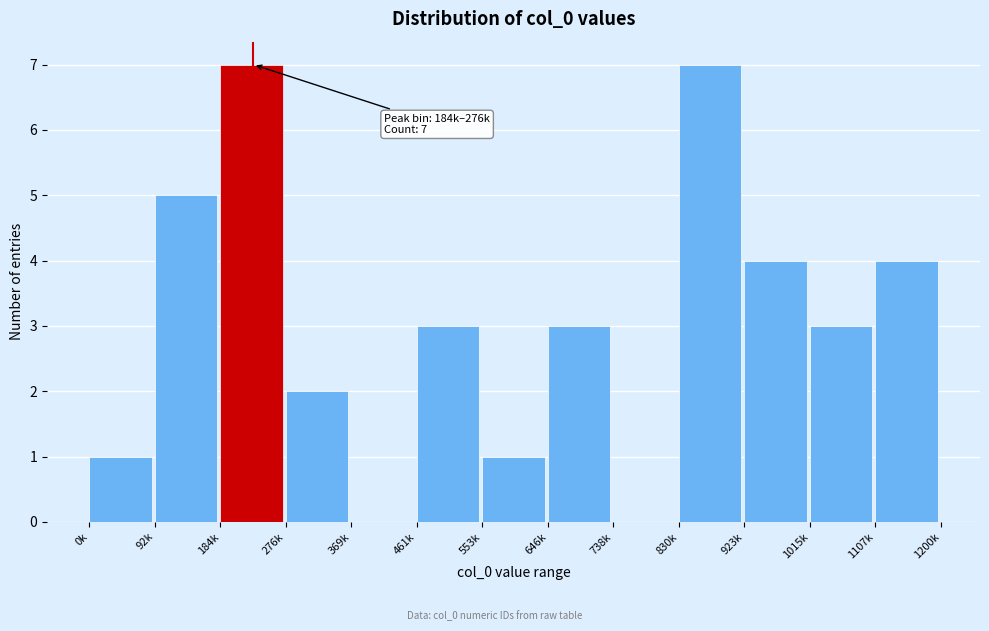

Reading left to right, list all the values displayed in this chart.

0k=1	92k=5	184k=7	276k=2	369k=0	461k=3	553k=1	646k=3	738k=0	830k=7	923k=4	1015k=3	1107k=4